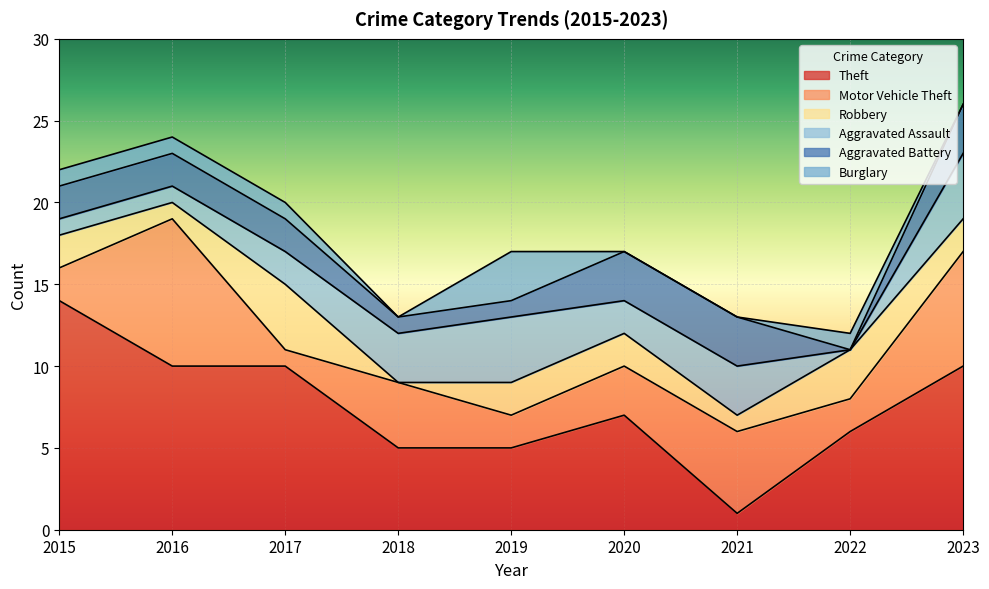

What is the highest value of the Robbery series?

4